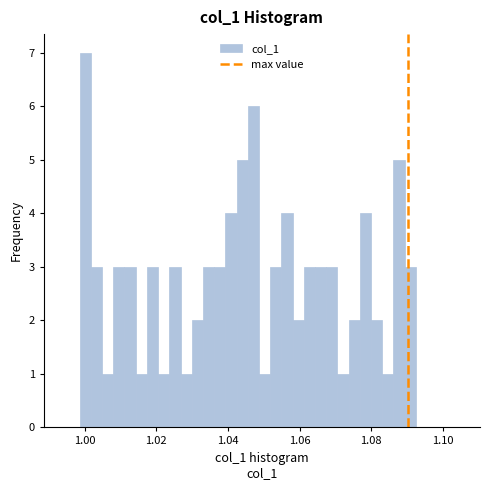

Around what value on the x-axis is the tallest bar? Give the approximate position of its centre, as read against the axis.

1.000